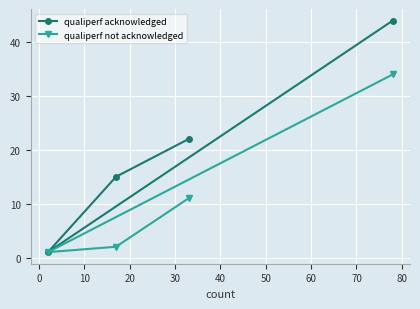

At how many categories does at least one series exceed 10?

3